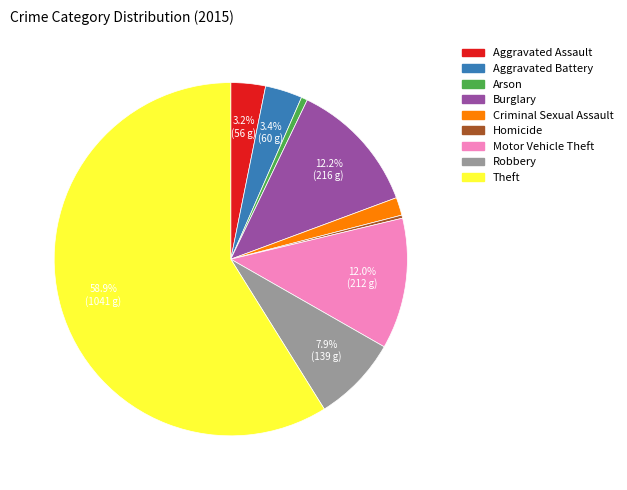

Which category has the biggest portion of the pie?

Theft